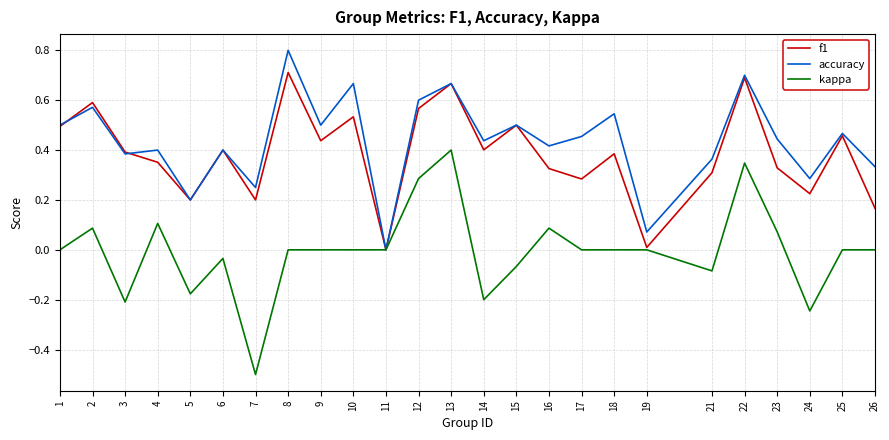

Is the value of f1 at 10 greater than the value of kappa at 18?

Yes